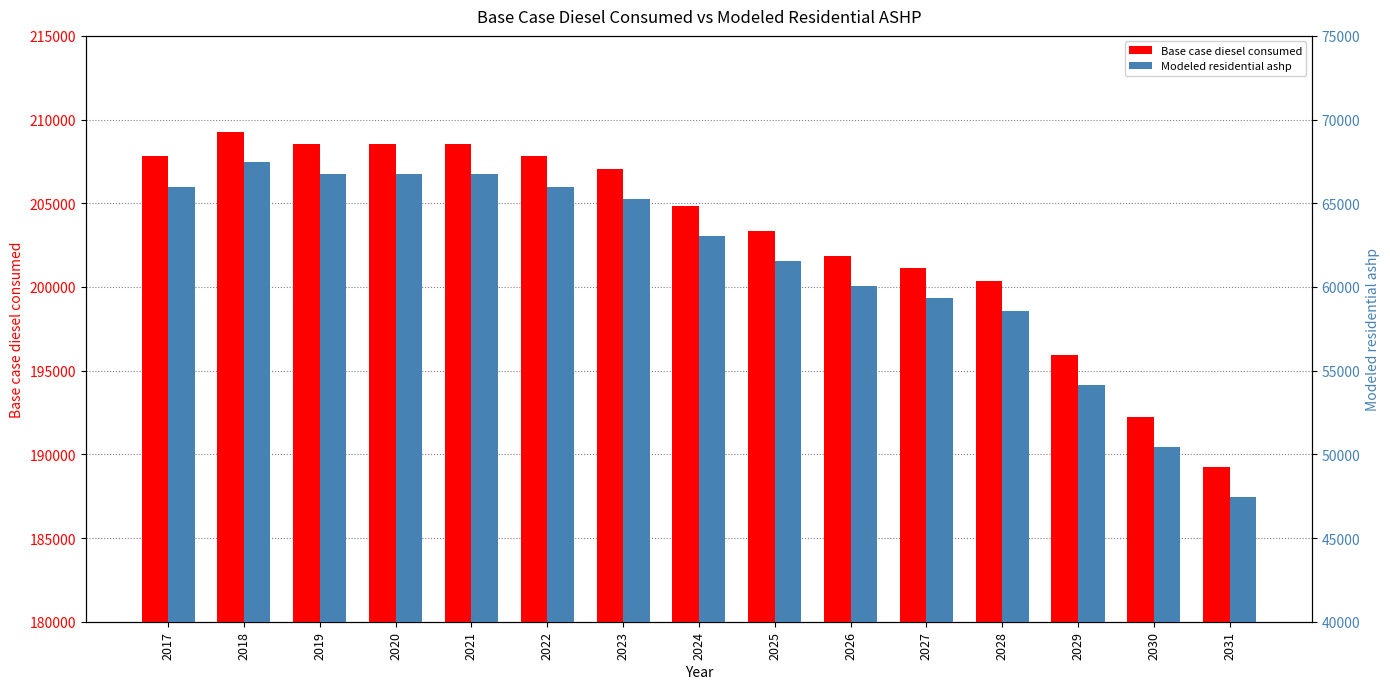

How many values in the Modeled residential ashp series exceed 63024?

8